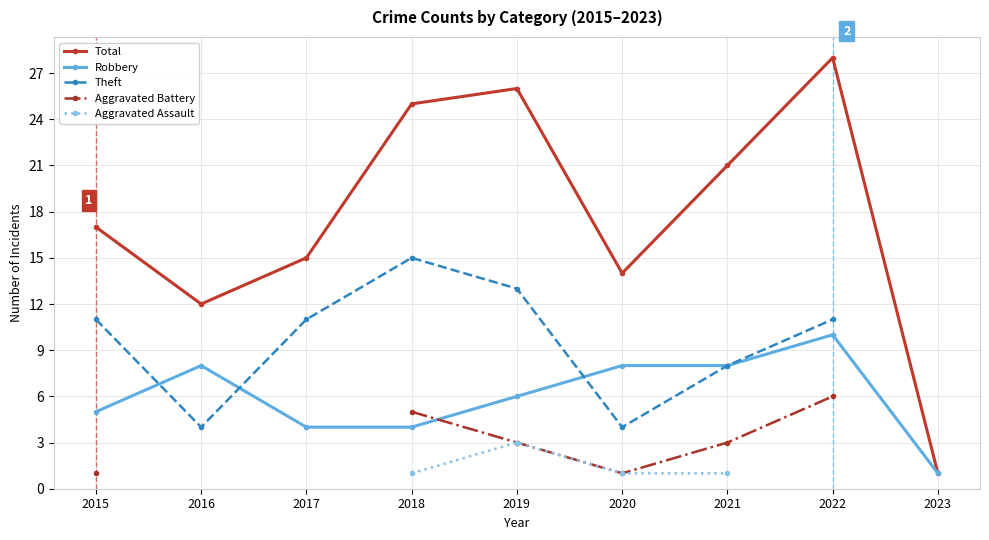

What is the value of the Robbery point at the 8th from the left?

10